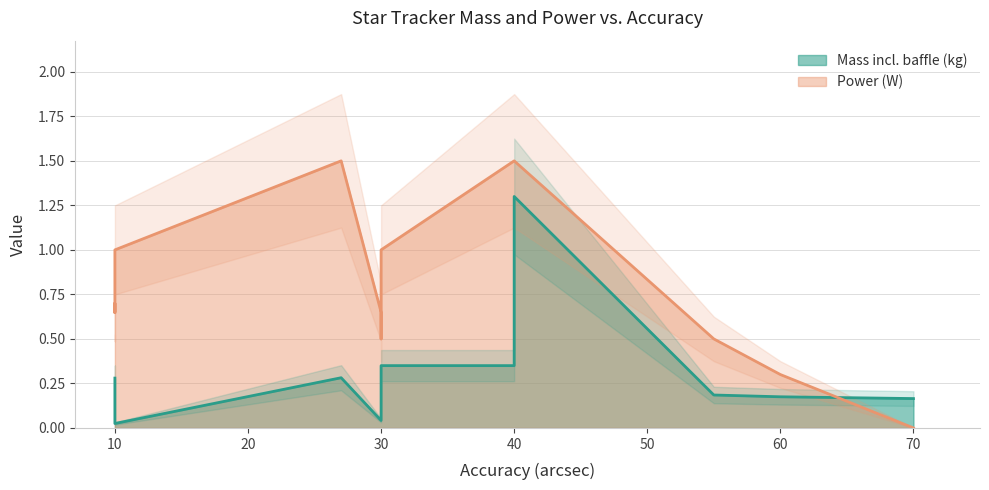

True or false: Mass incl. baffle (kg) and Power (W) cross at least once.

True